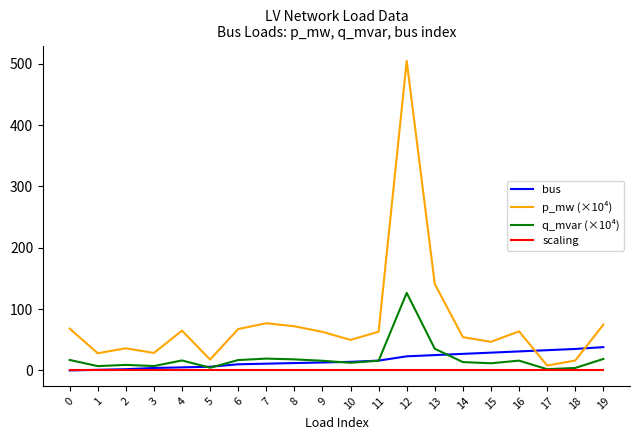

Which series has the widest spread of values?

p_mw (×10⁴)